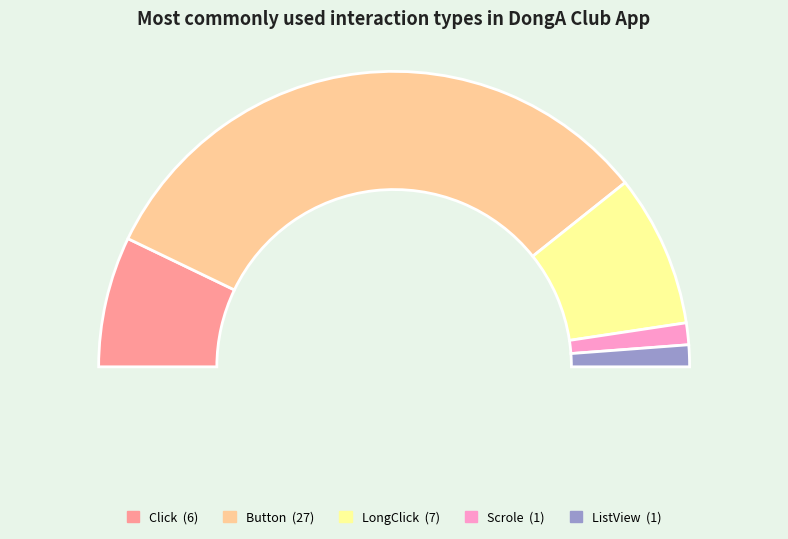

True or false: ListView accounts for 1% of the total.

False